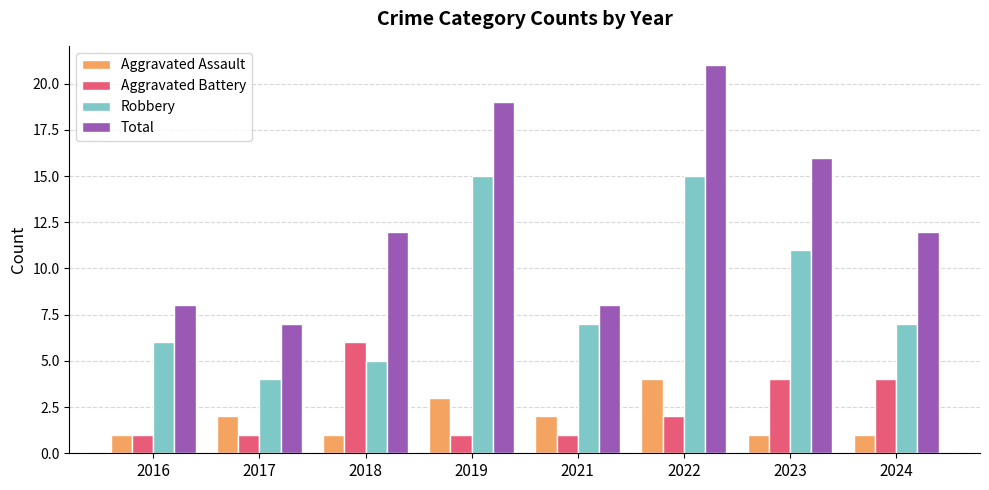

At which category does the chart reach its peak across all series?

2022